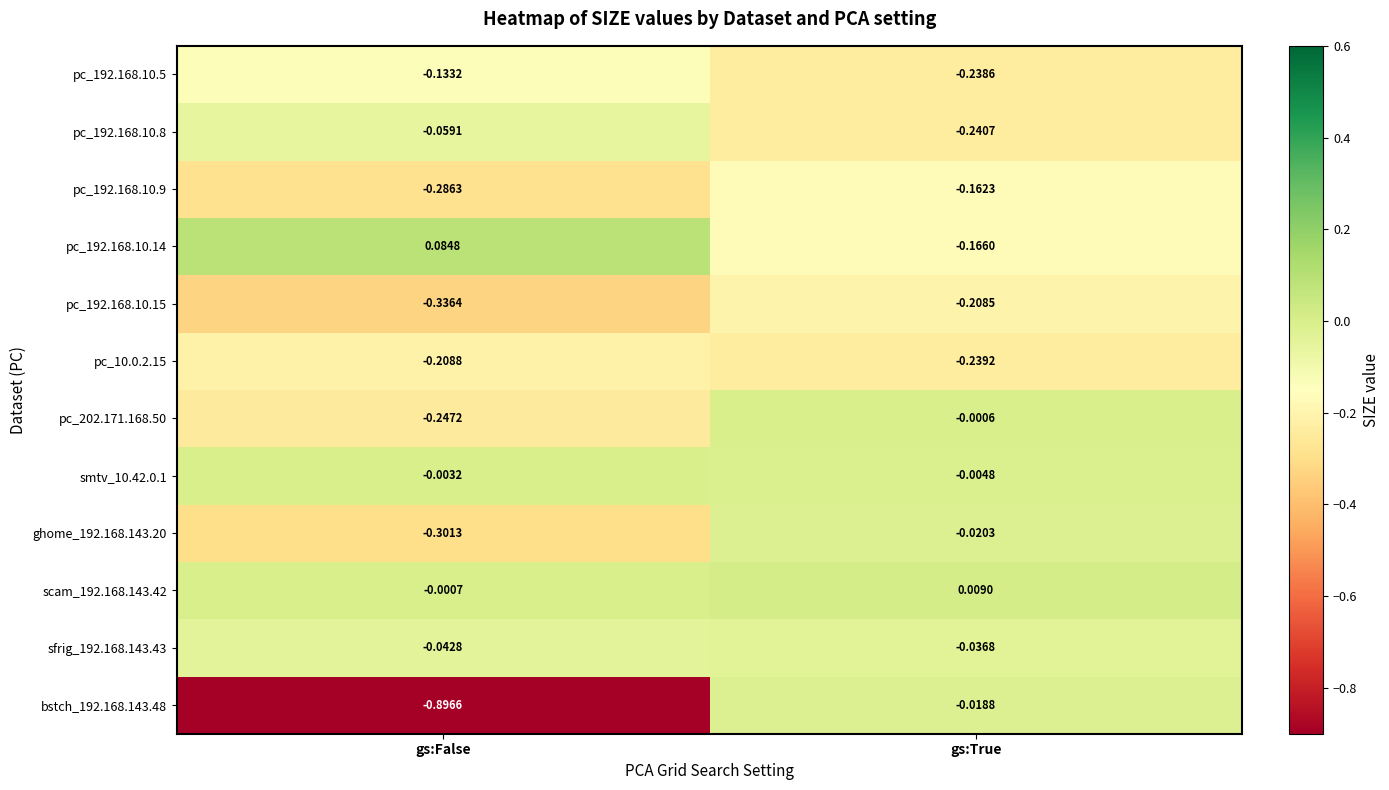

Where is pc_192.168.10.9 nearest to the value 0?

gs:True